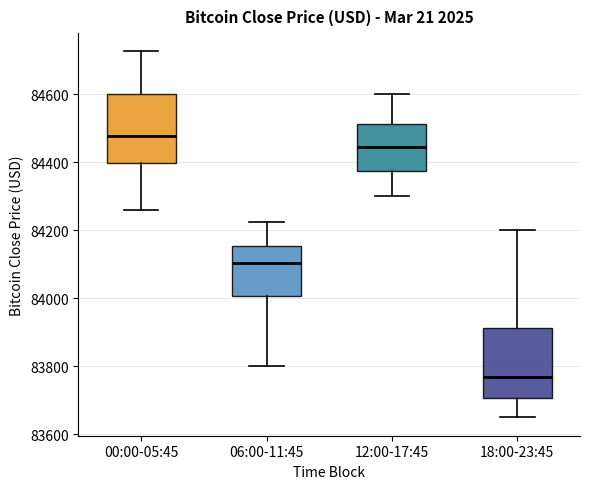

Which box has the highest median line?

00:00-05:45